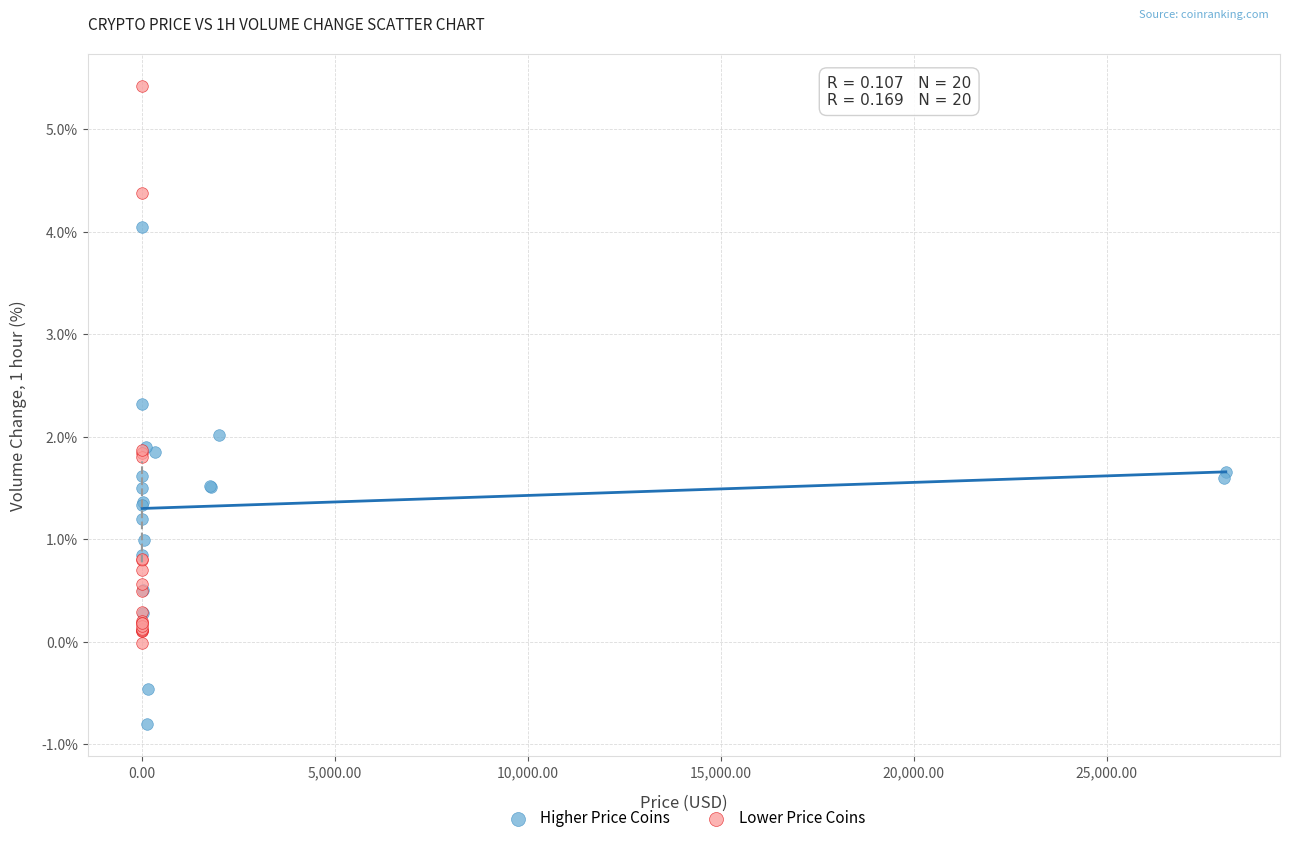

Which series has the widest spread of Y values?

Lower Price Coins